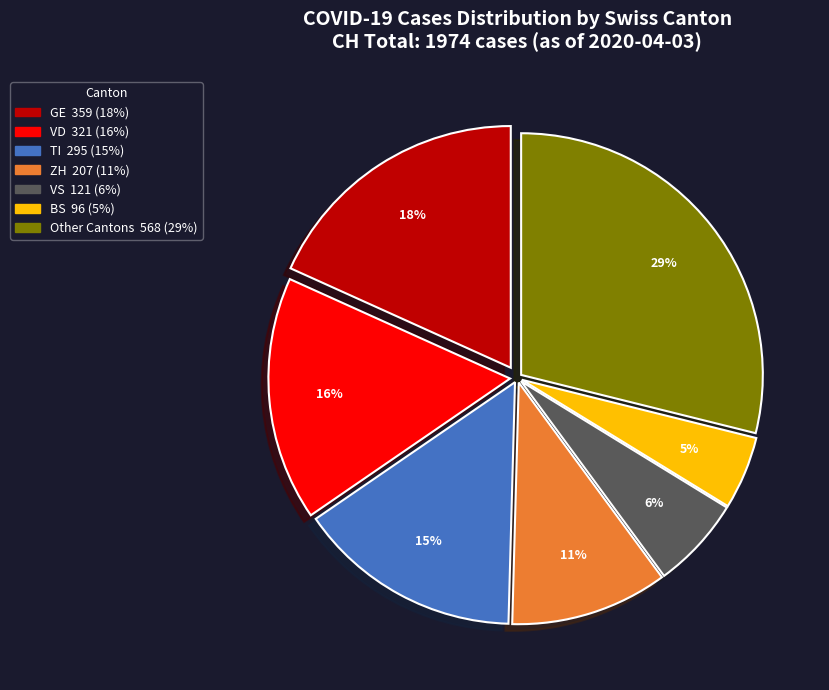

To the nearest percent, what is the average slice percentage?

14%